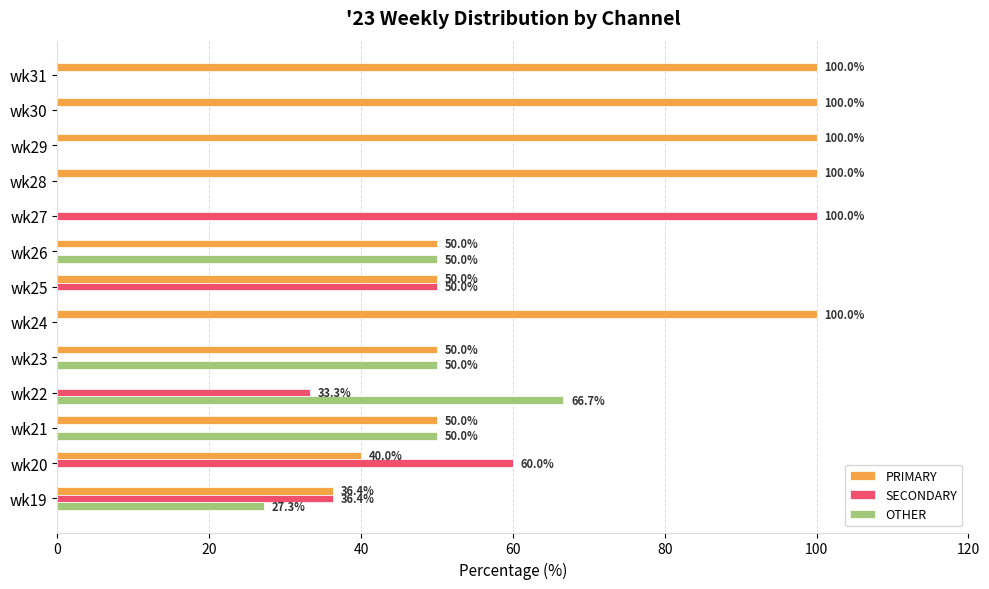

At which label is SECONDARY closest to 50?

wk25